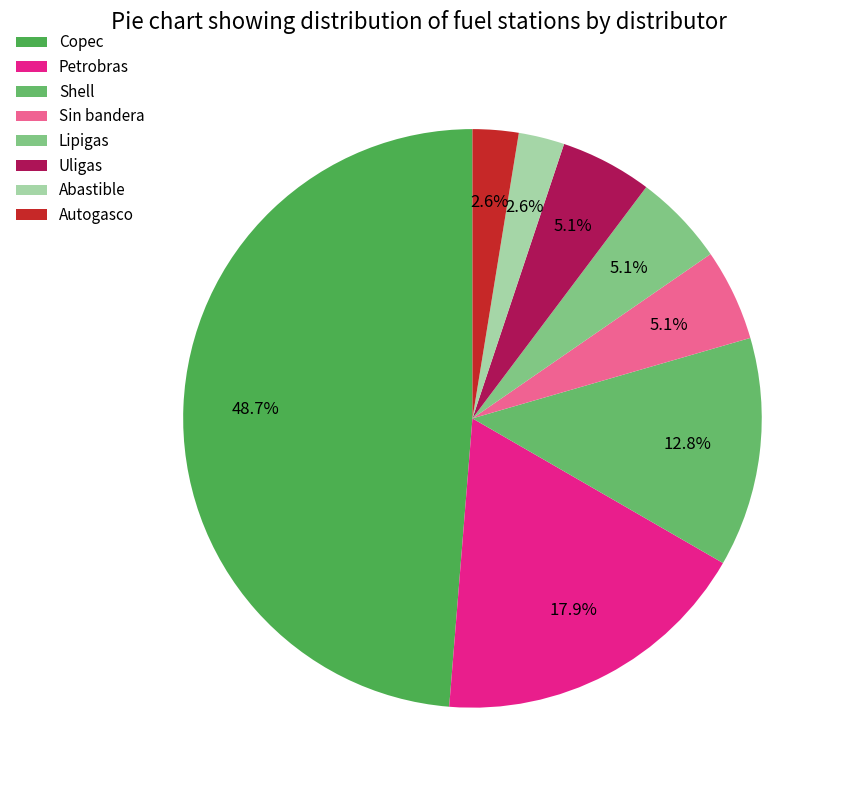

To the nearest percent, what portion does Autogasco represent?

3%